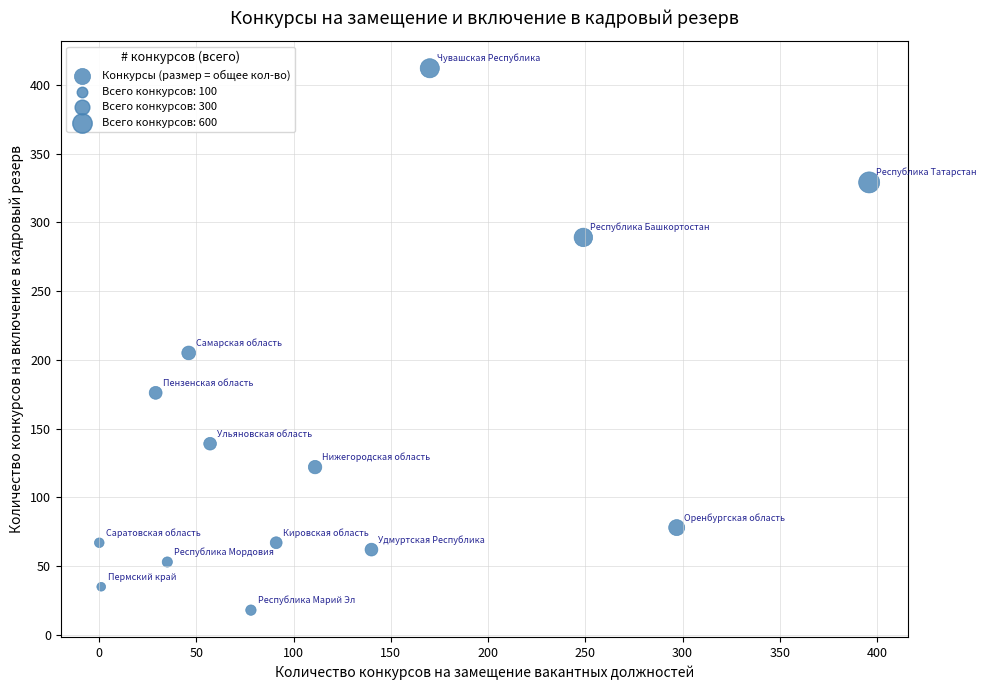

What Y value in the scatter plot is closest to 215?

205